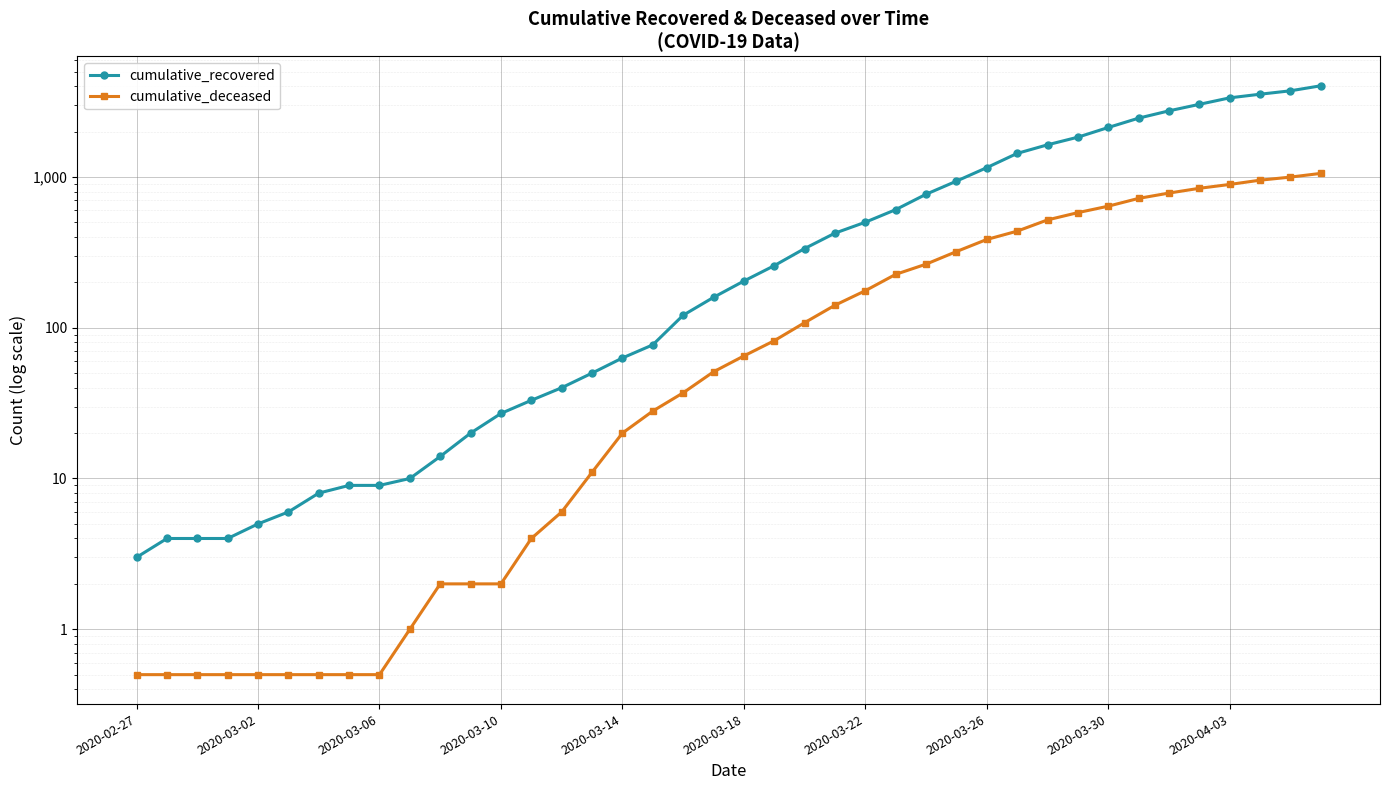

True or false: cumulative_deceased and cumulative_recovered cross at least once.

False